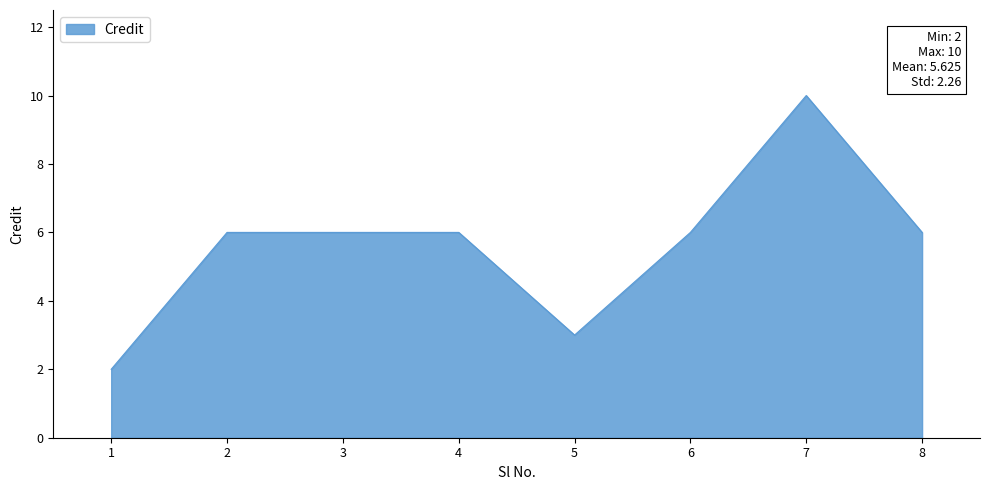

What is the change in value from 1 to 8?

+4